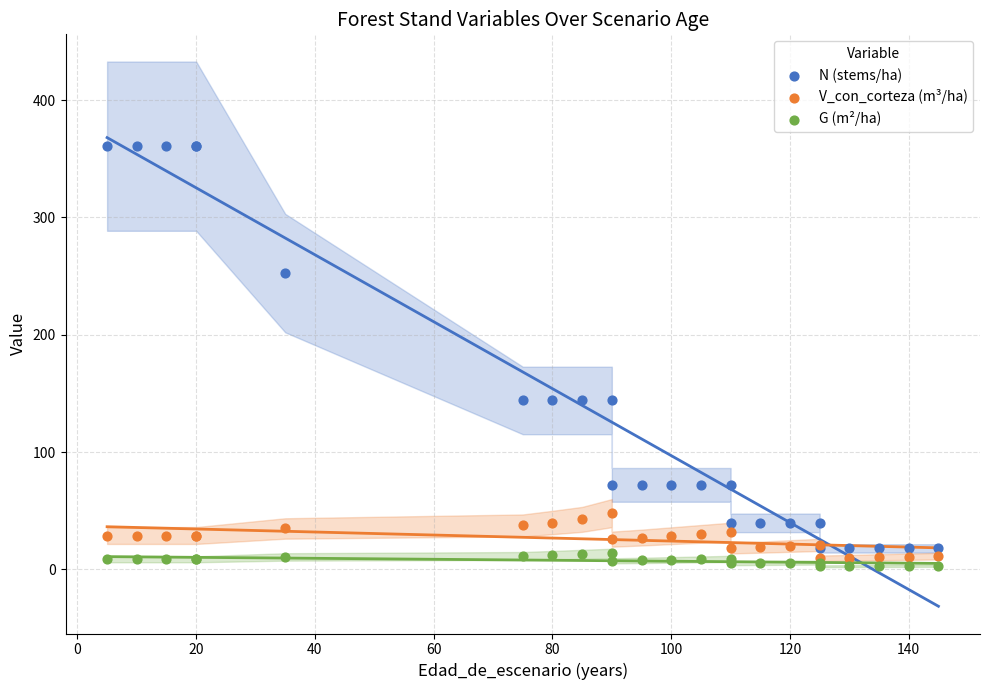

Which series has the widest spread of Y values?

N (stems/ha)